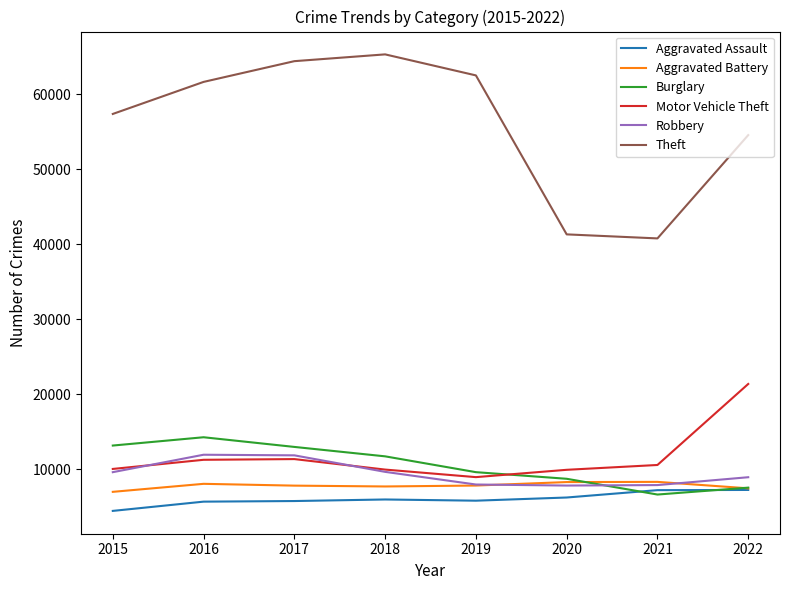

The value of Motor Vehicle Theft at 2021 is 6357. True or false?

False